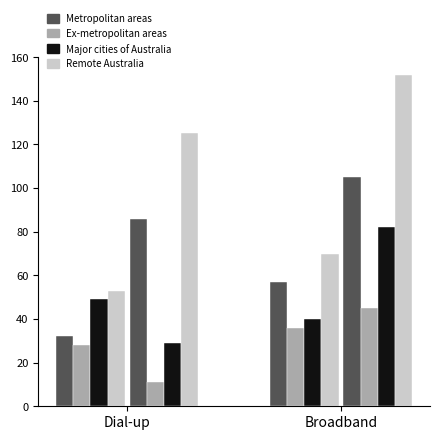

Reading left to right, what are all the values shown in this chart?

Metropolitan areas: 0=32	1=86	2=57	3=105
Ex-metropolitan areas: 0=28	1=11	2=36	3=45
Major cities of Australia: 0=49	1=29	2=40	3=82
Remote Australia: 0=53	1=125	2=70	3=152